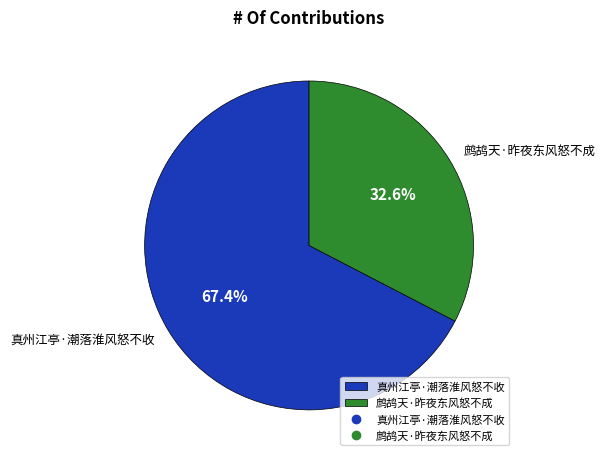

To the nearest percent, what is the combined percentage of 真州江亭·潮落淮风怒不收 and 鹧鸪天·昨夜东风怒不成?

100%